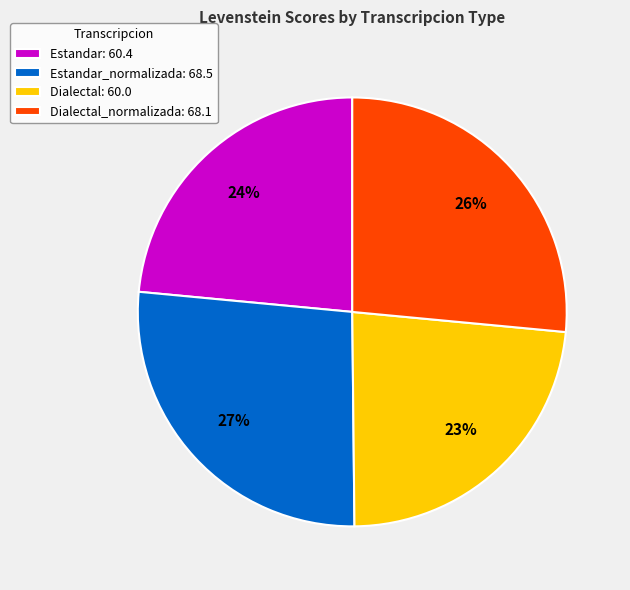

To the nearest percent, what is the average slice percentage?

25%